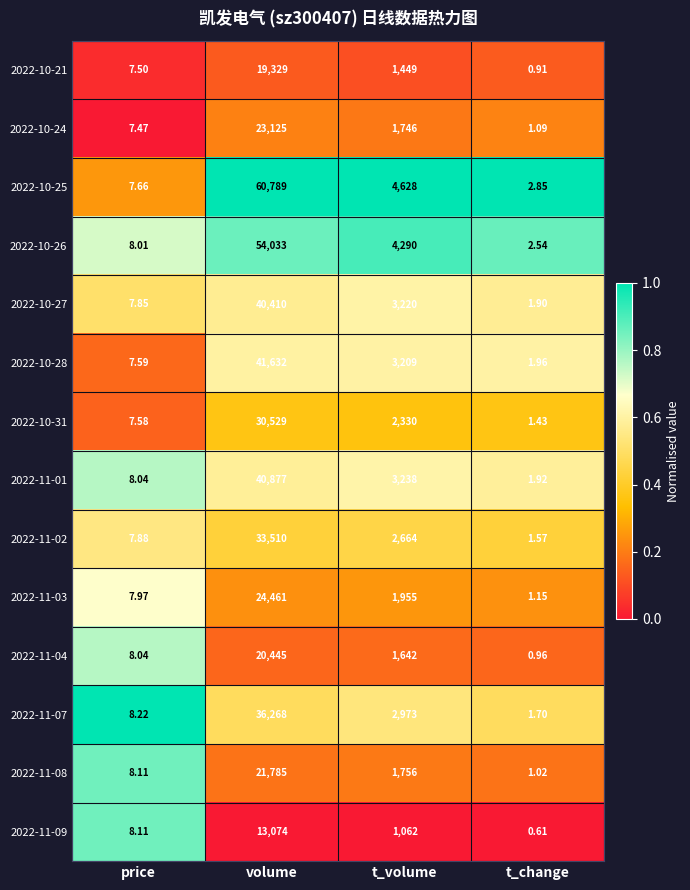

Rank the categories by 2022-10-26 value from lowest to highest.

t_change, price, t_volume, volume